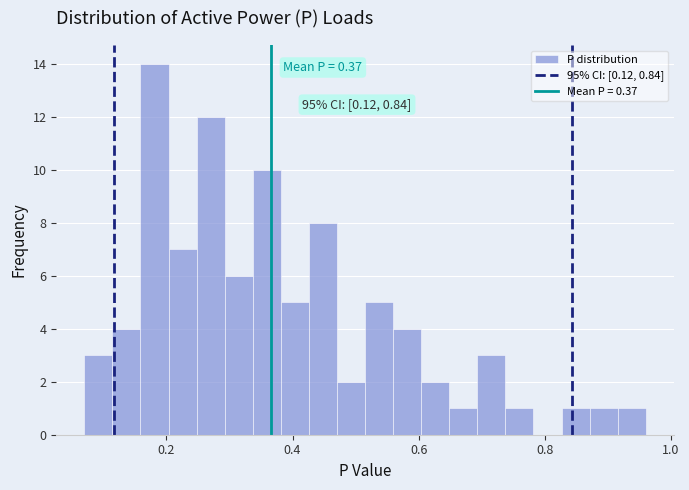

Read against the x-axis, roughly where is the centre of the tallest bar?

0.18